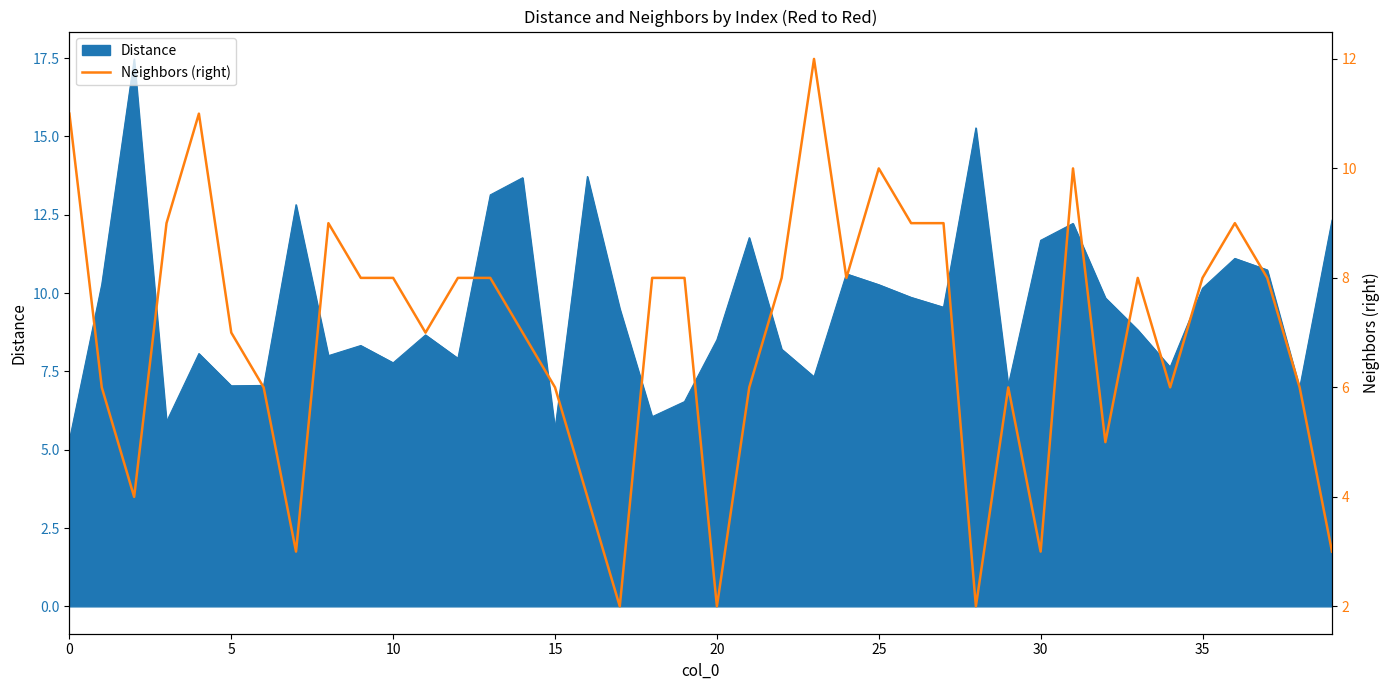

What is the lowest value of the Distance series?

5.3